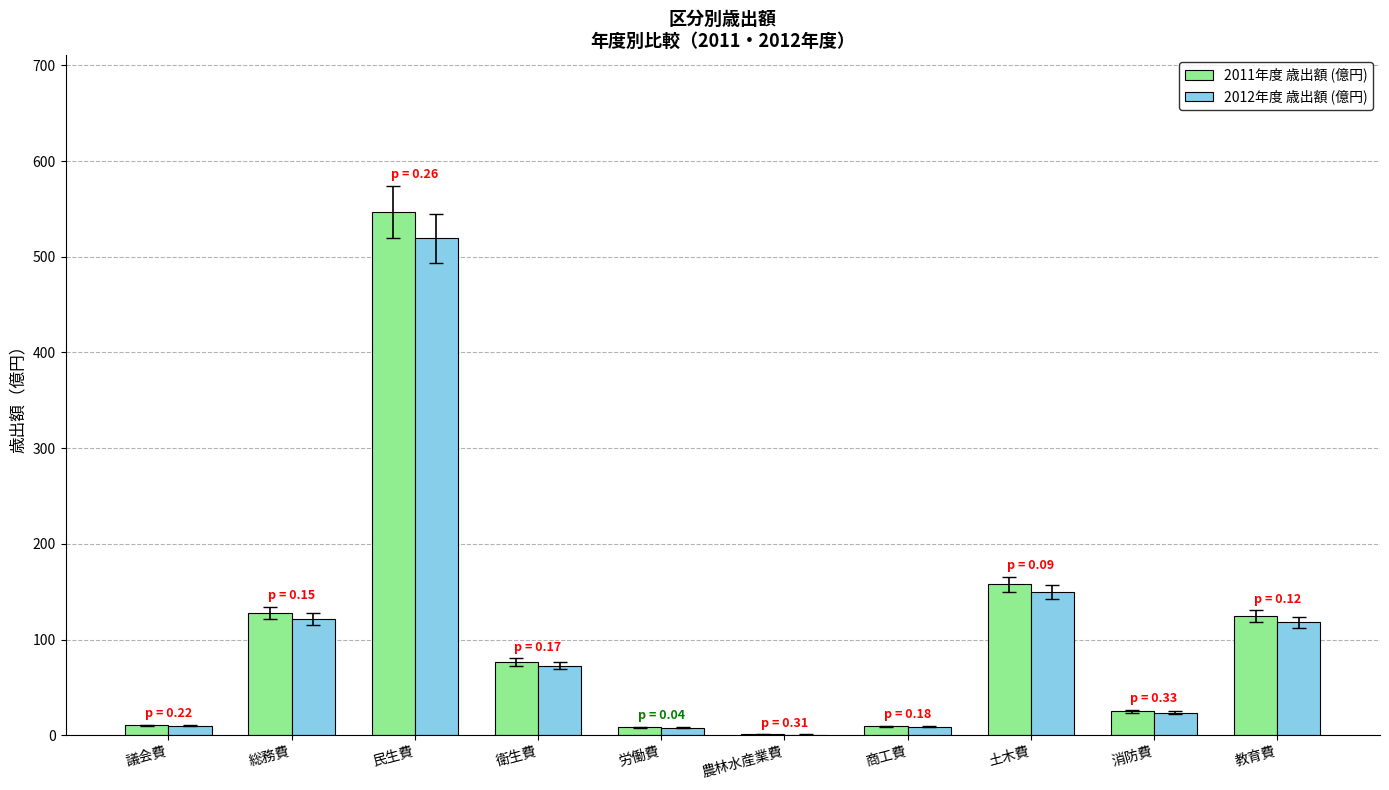

Is the value of 2012年度 歳出額 (億円) at 農林水産業費 greater than the value of 2011年度 歳出額 (億円) at 議会費?

No